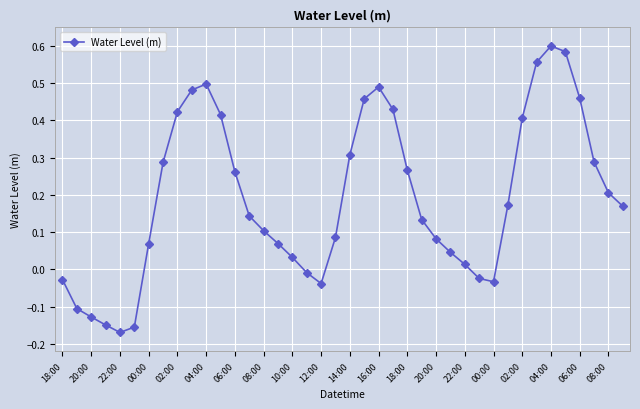

True or false: the data has more than 2 interior local peaks.

True